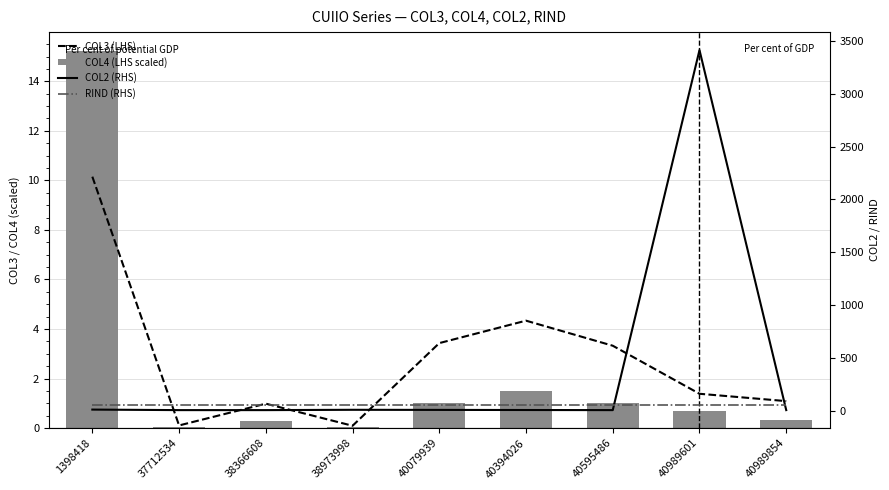

Which label corresponds to the smallest value in the chart?

37712534